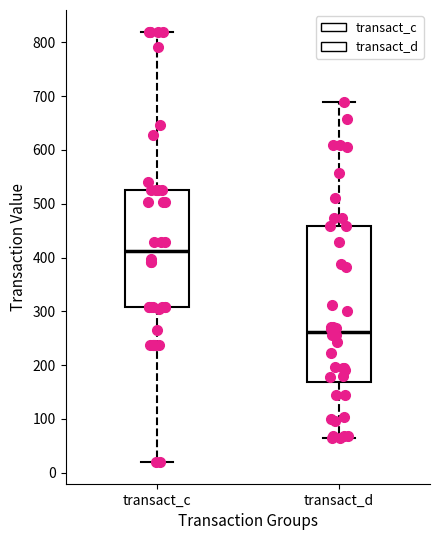

Which box's median line is the lowest?

transact_d